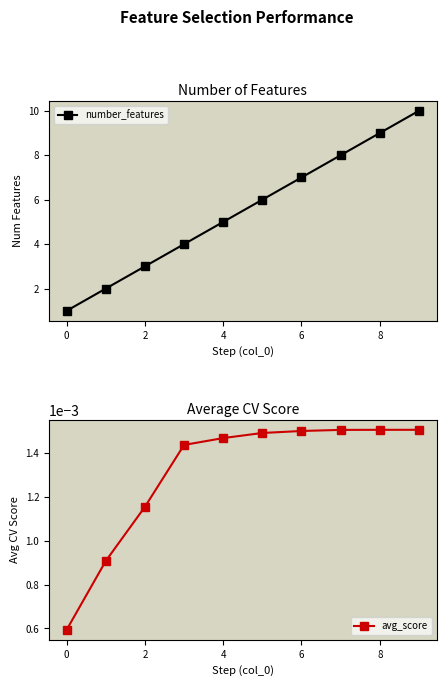

The number_features series shows 1 at 2. True or false?

False